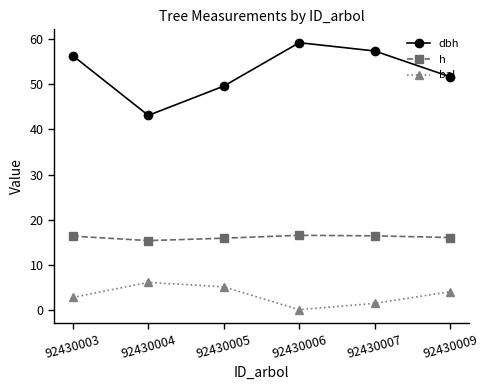

What is the value of the h point at the 1st from the left?

16.3